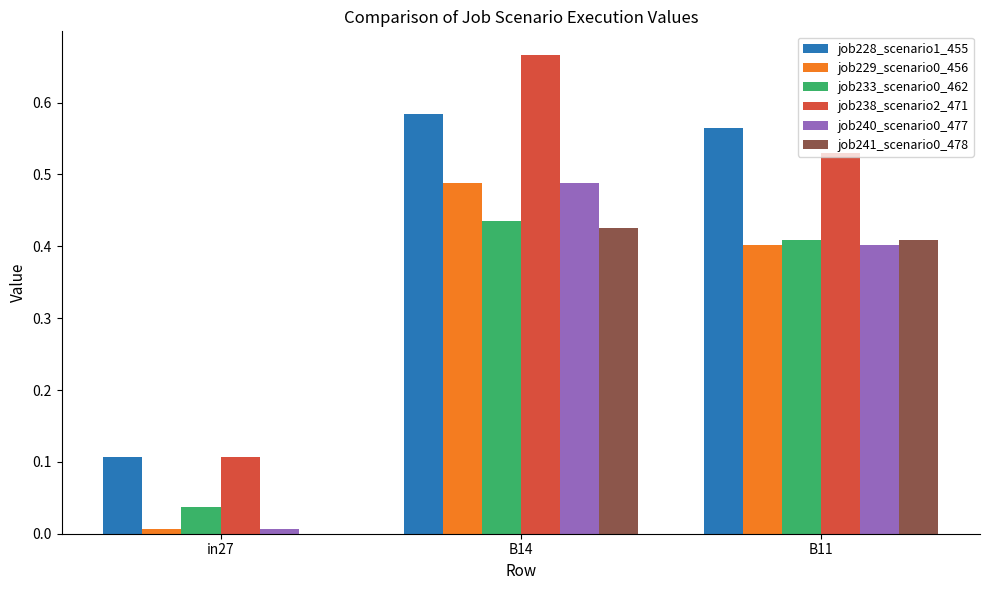

What is the sum of all job238_scenario2_471 values?

1.3